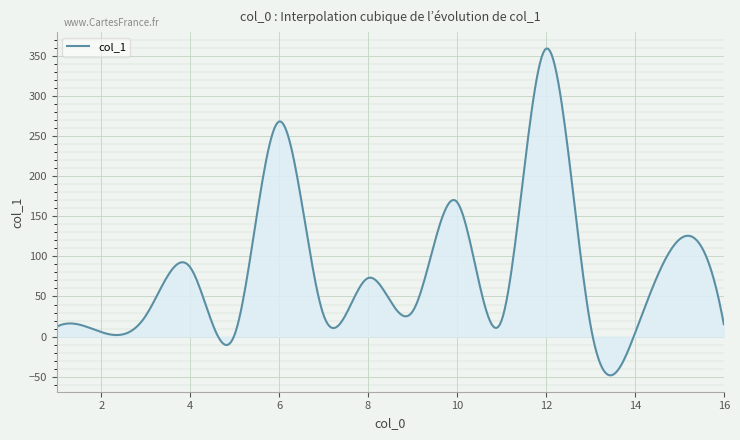

What is the difference between the second highest and second lowest values?

407.1